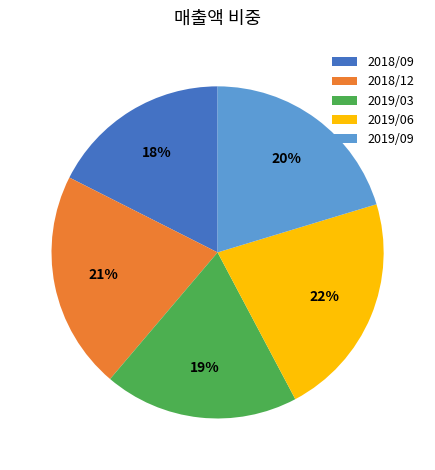

How many segments does this pie chart have?

5